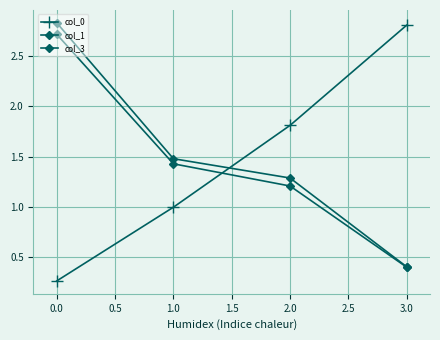

How many lines are shown in the chart?

3